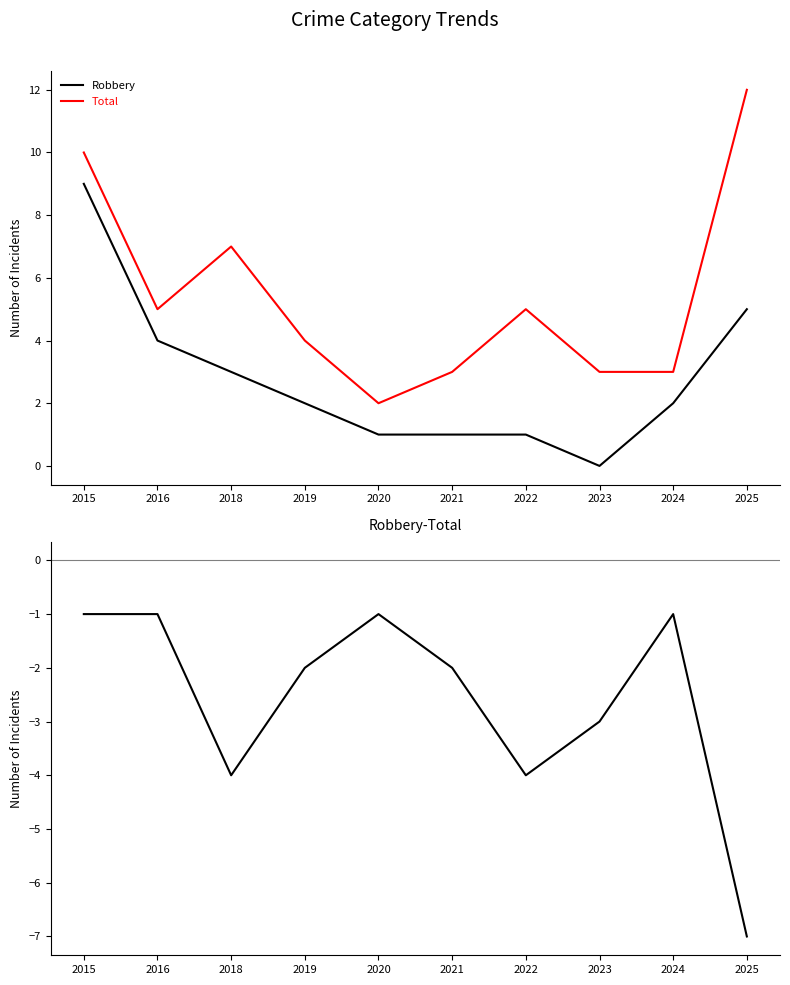

Where is the first local minimum for Total?

2016